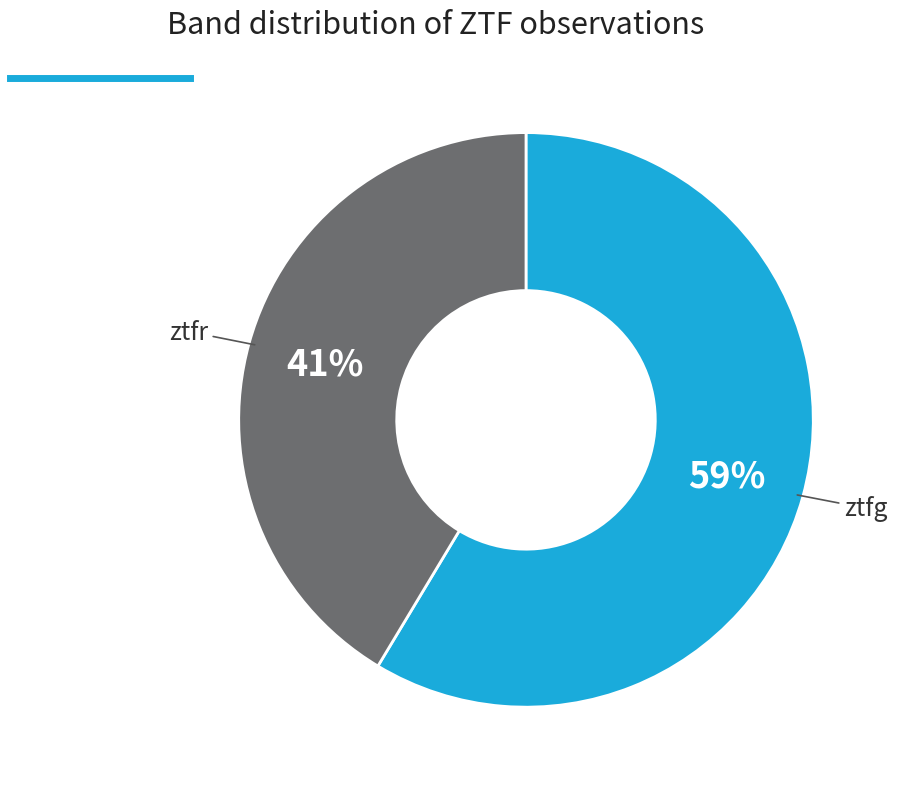

Is there a majority slice in this chart?

Yes